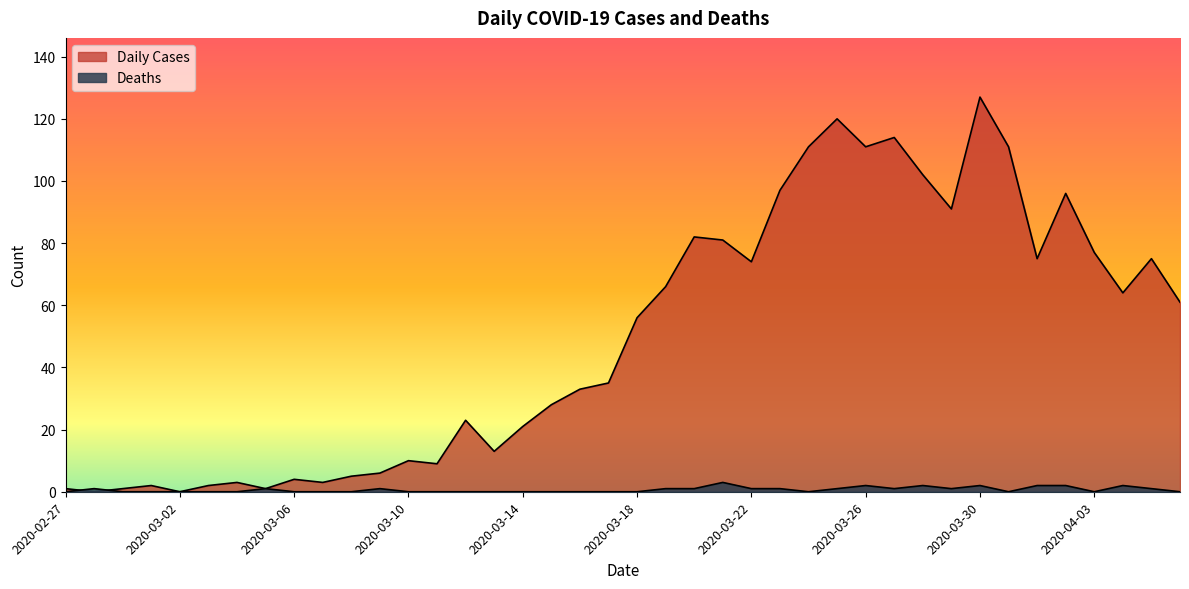

Is it true that Daily Cases equals 111 at 2020-03-24?

True